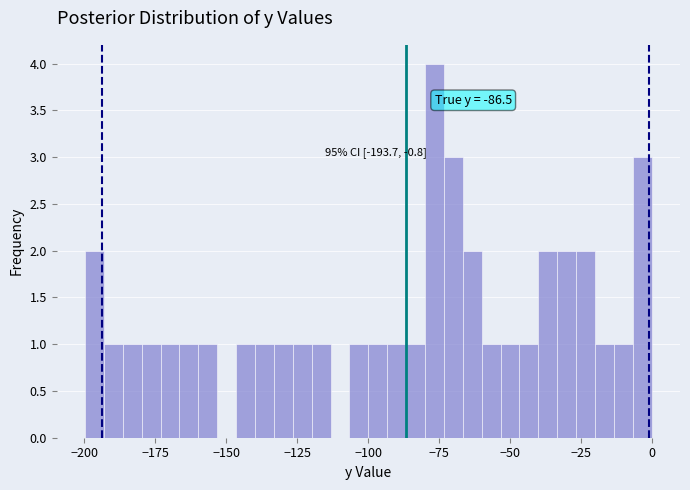

Read against the x-axis, roughly where is the centre of the tallest bar?

-75